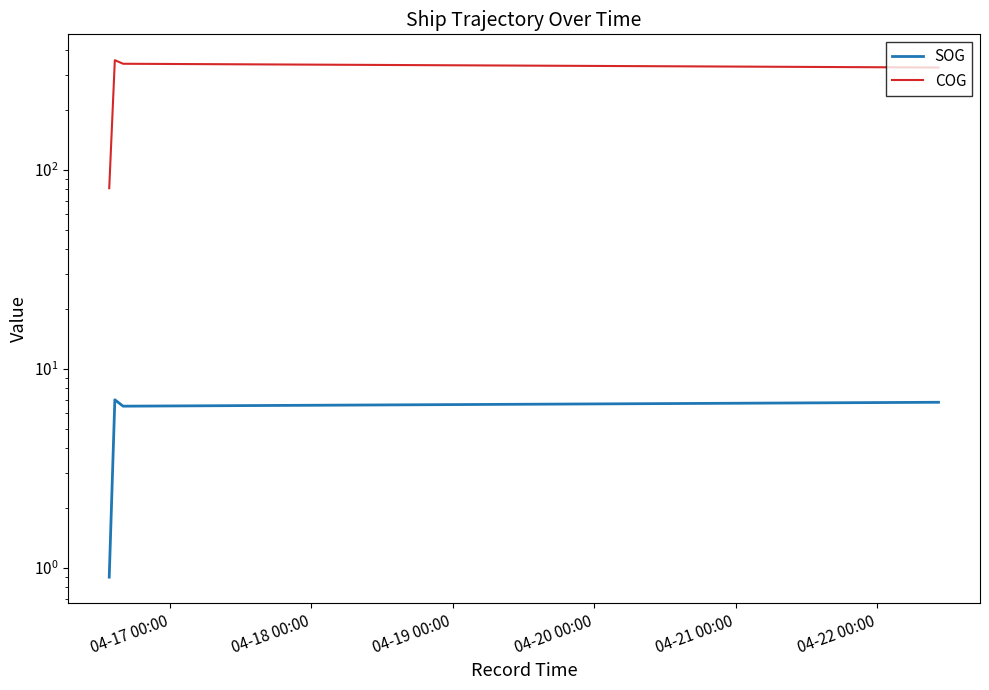

How many data points in SOG are above 6?

3